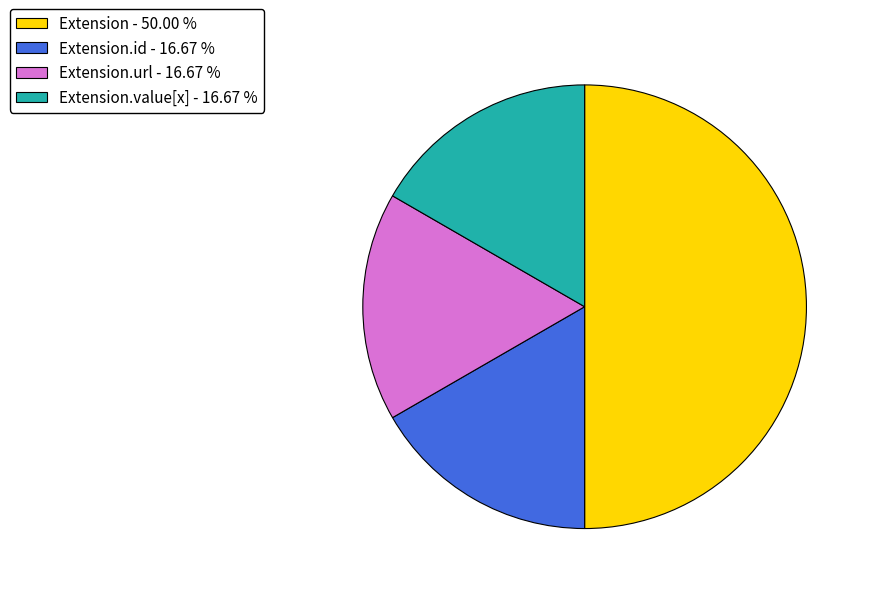

Which category has the biggest portion of the pie?

Extension - 50.00 %